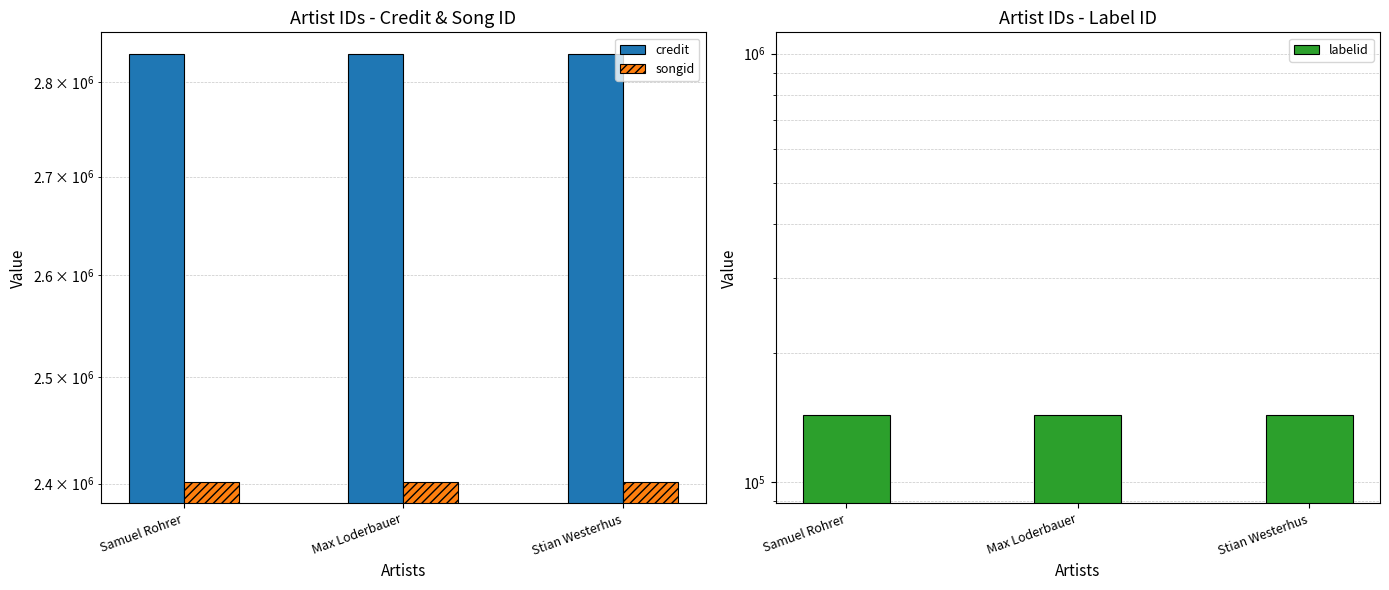

What is the minimum value for credit?

2830352